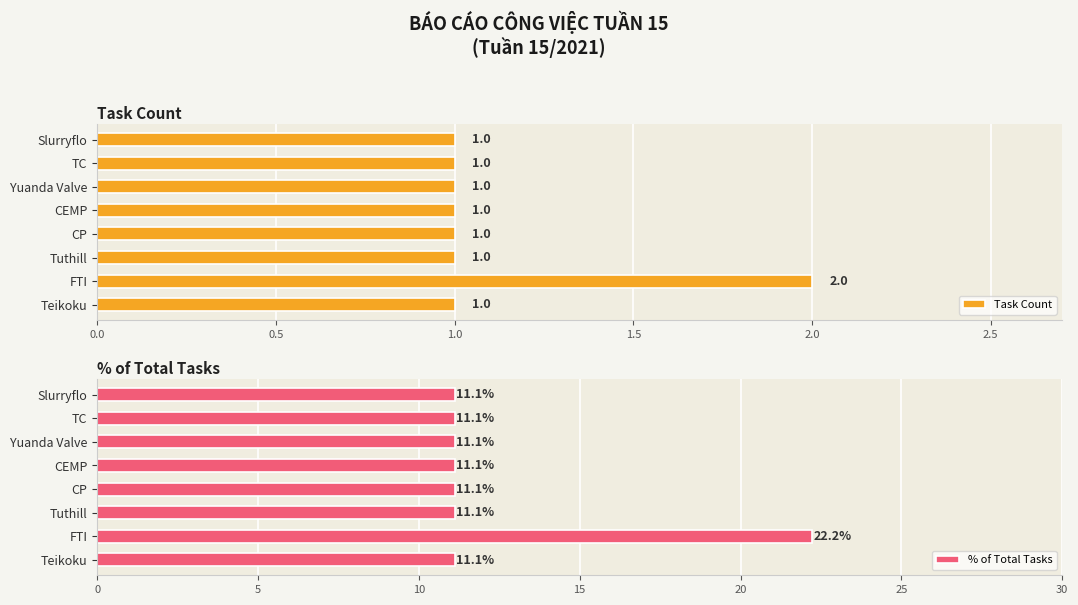

Is it true that Task Count equals 1 at Slurryflo?

True